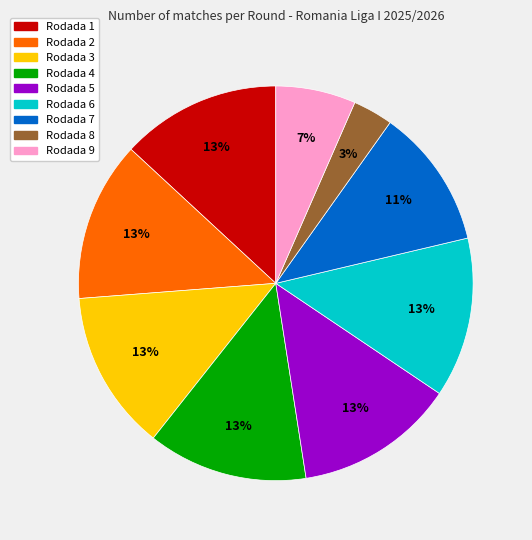

To the nearest percent, what portion does Rodada 8 represent?

3%